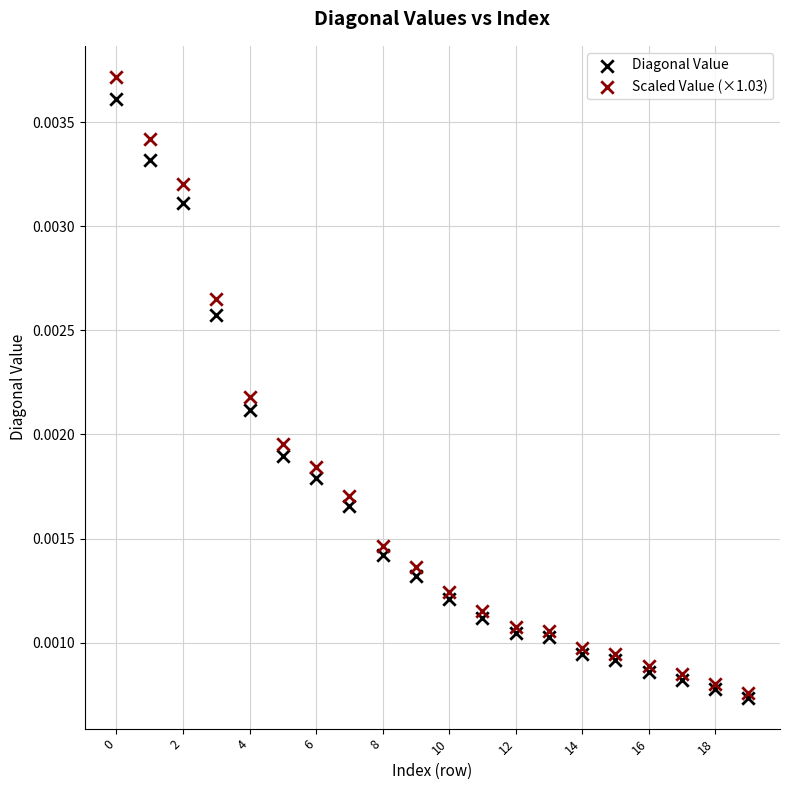

Which series contains the highest Y value?

Scaled Value (×1.03)